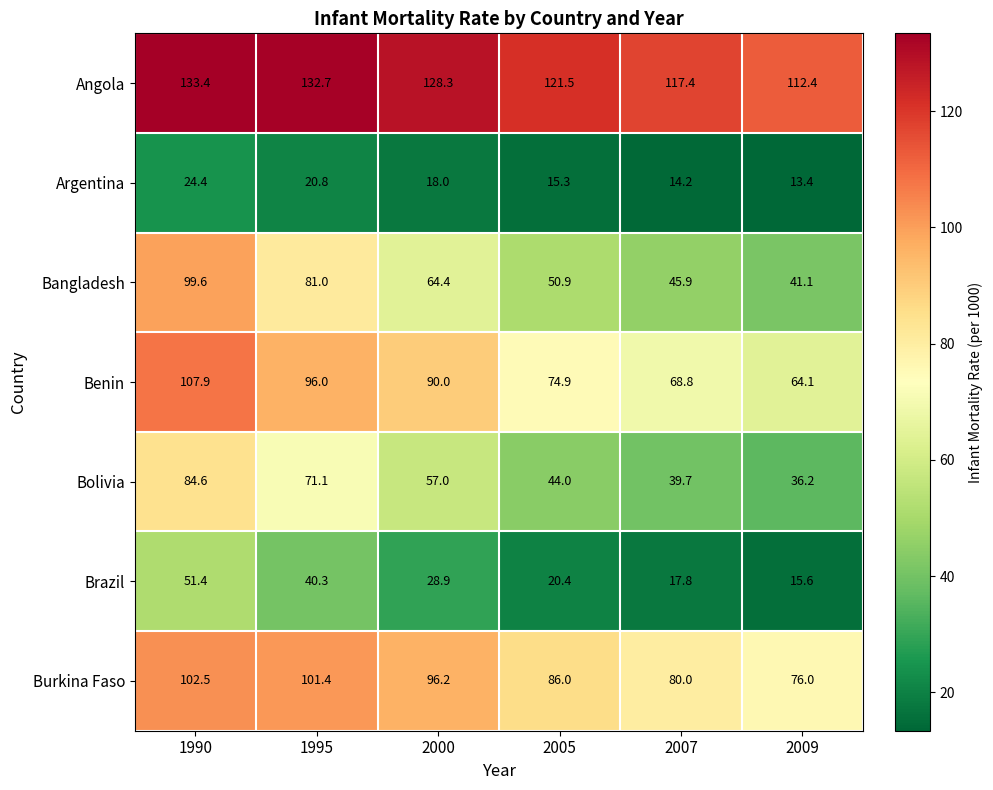

How many data points in Burkina Faso are less than 96?

3